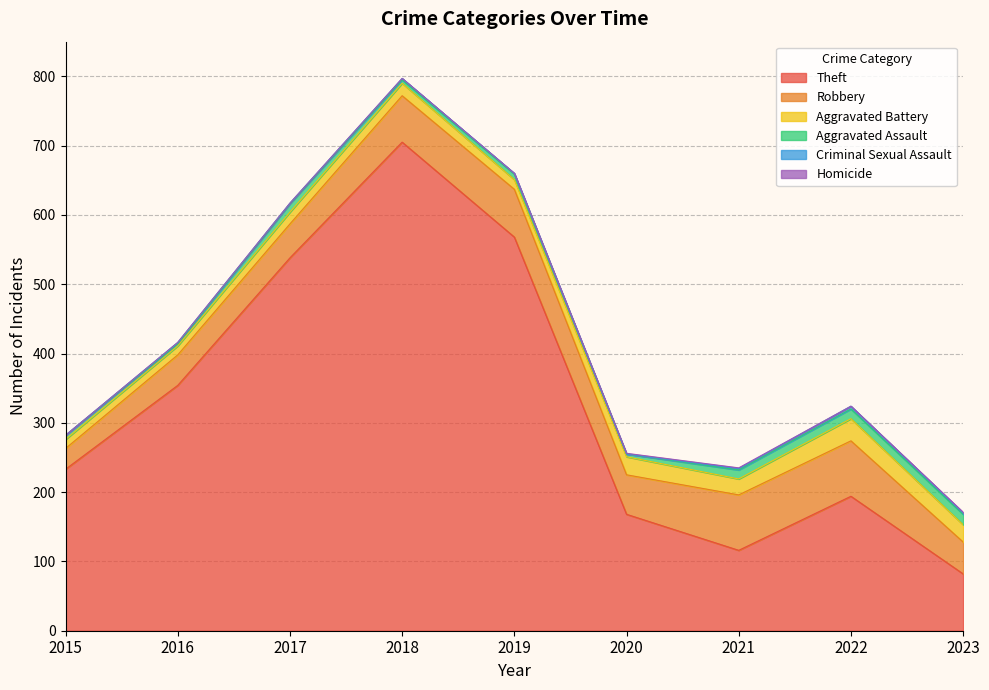

True or false: Theft and Homicide intersect in this chart.

False